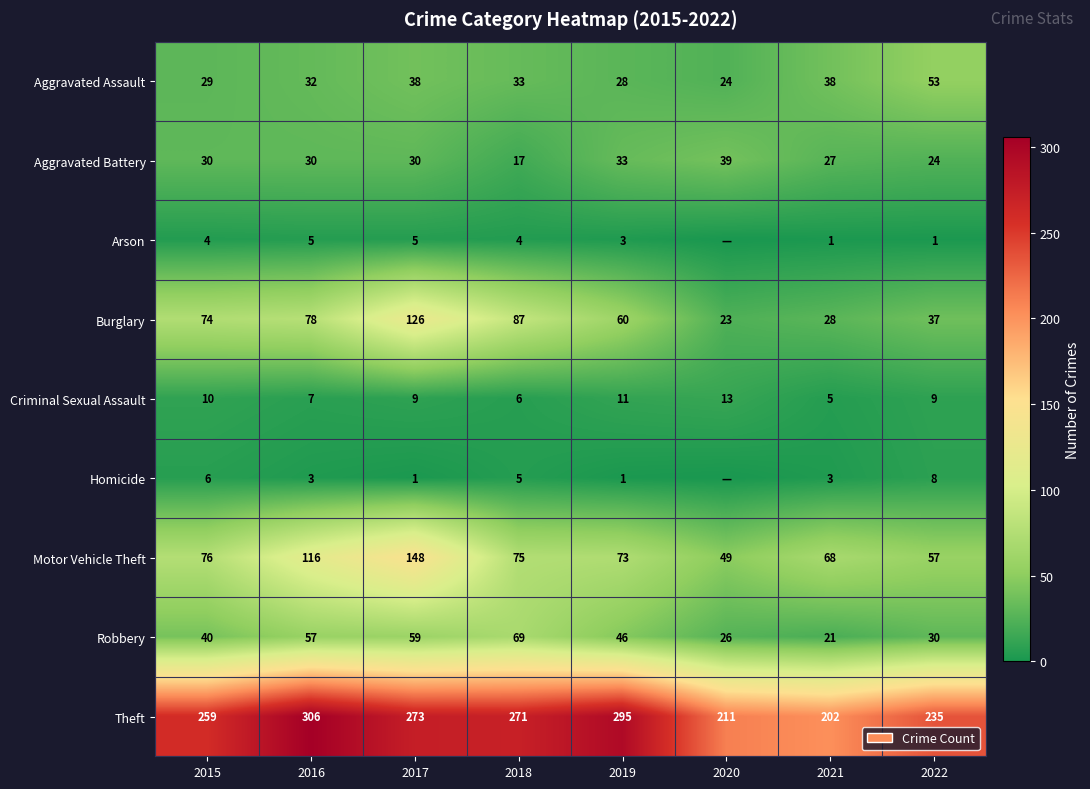

How many data points does each series have?

8